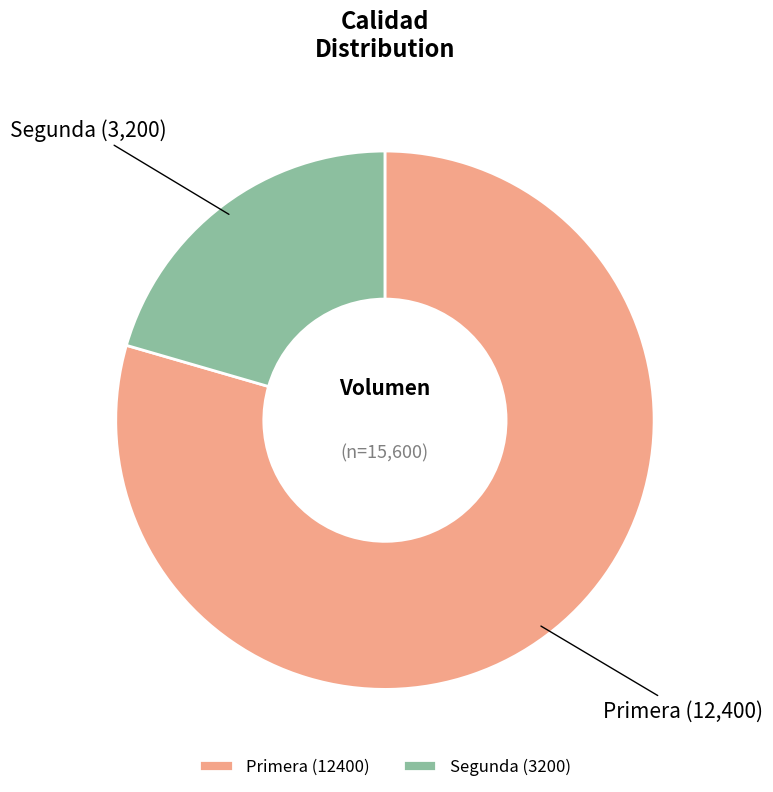

What is the ratio of the value at Primera to the value at Segunda?

3.9